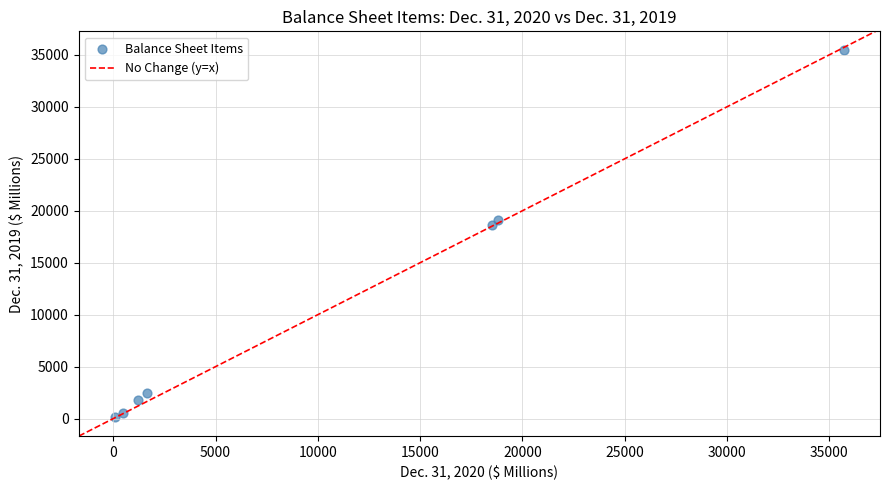

What Y value in the scatter plot is closest to 17836?

18602